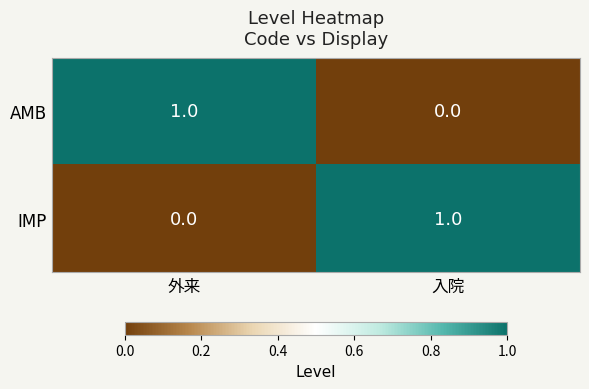

How many categories are shown in the chart?

2